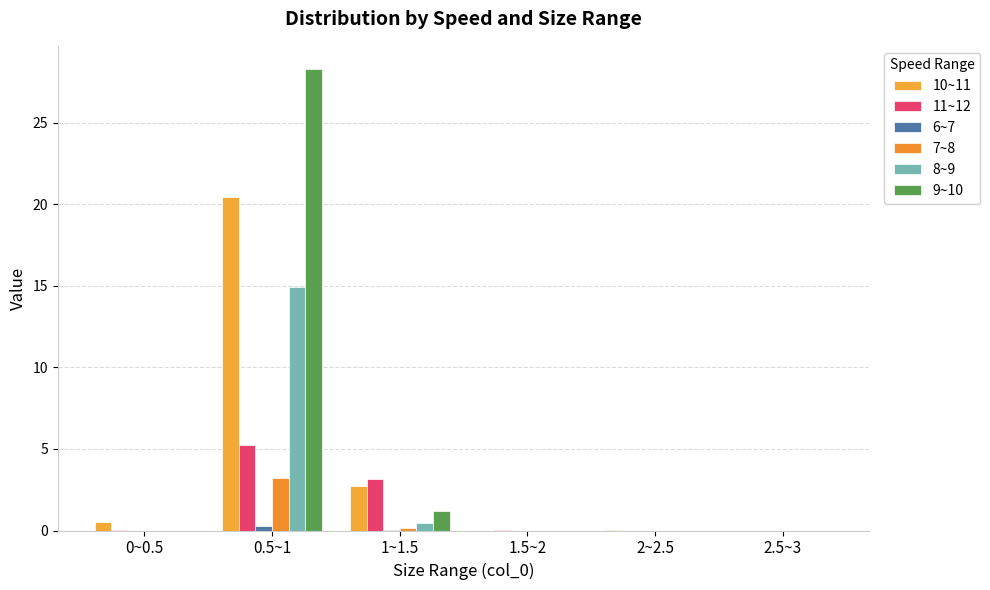

At 0~0.5, list the series in order from largest to smallest.

10~11, 11~12, 6~7, 7~8, 8~9, 9~10